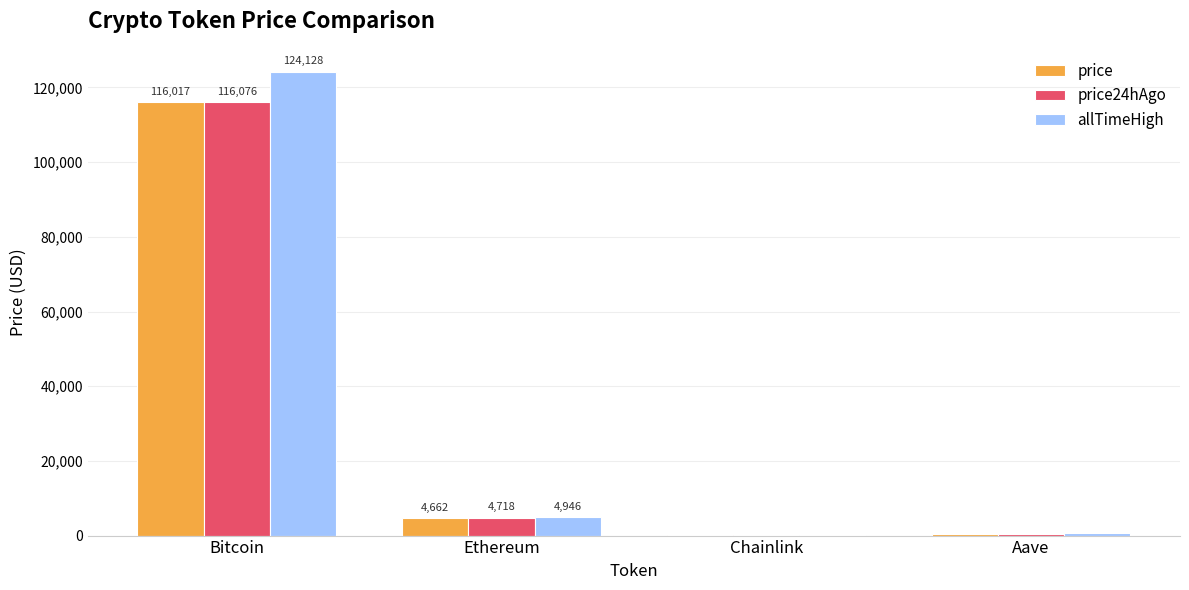

Which series changed the most between Bitcoin and Ethereum?

allTimeHigh